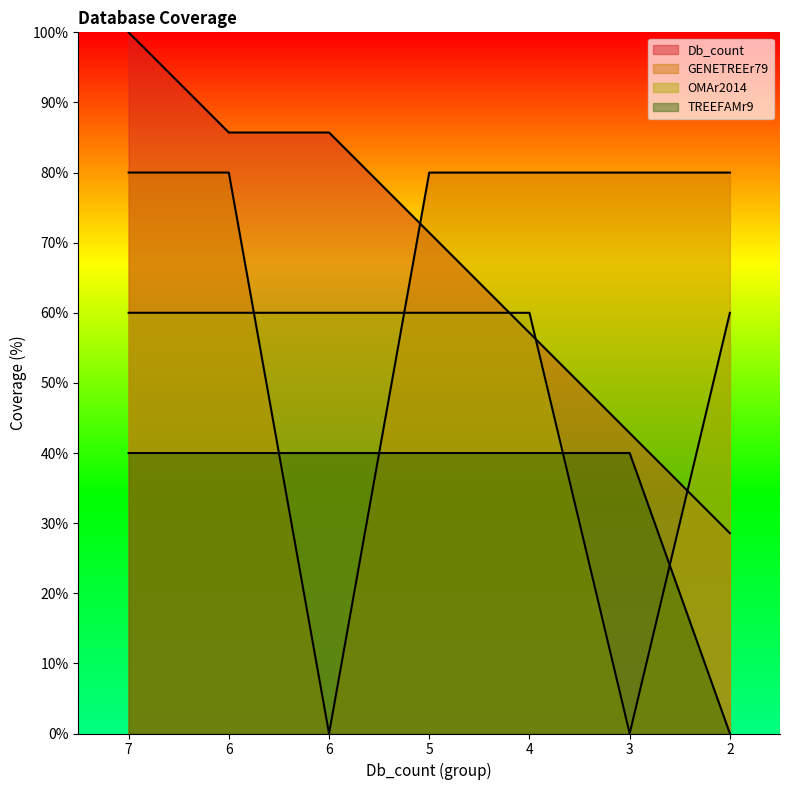

Does the chart display data point markers on the line(s)?

No